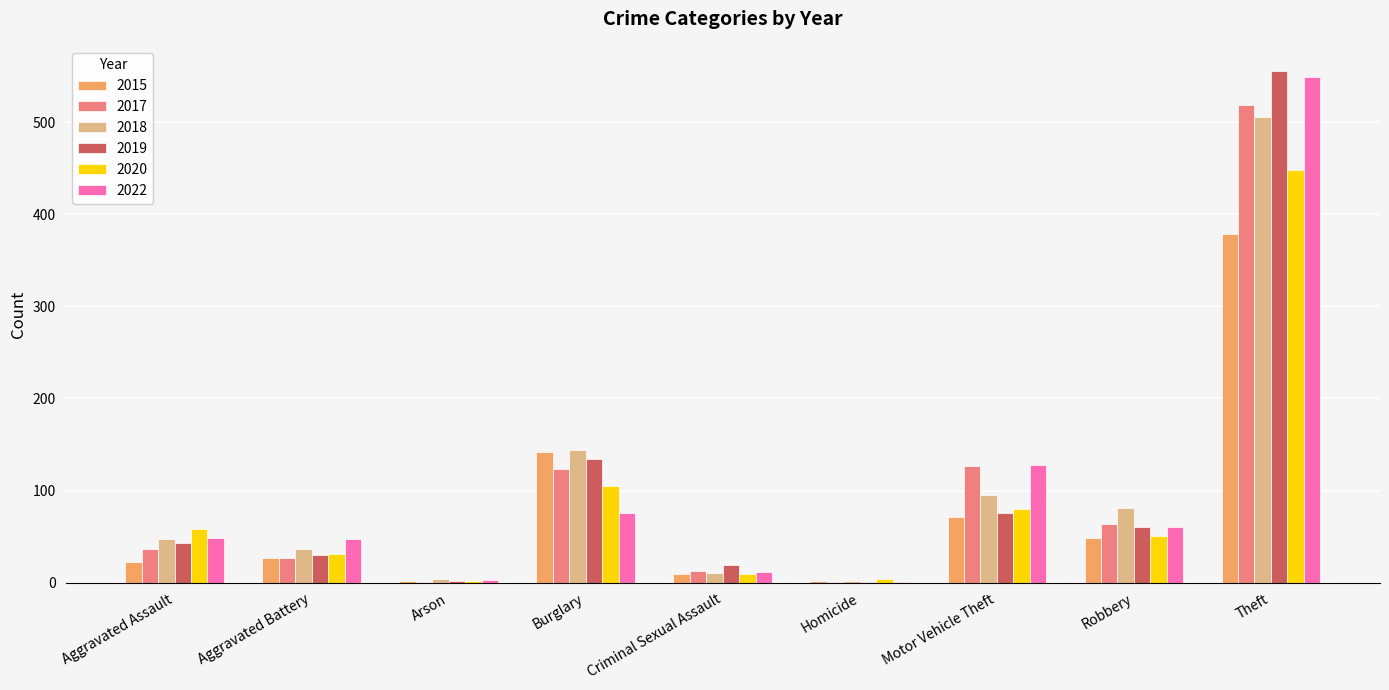

What is the maximum value for 2018?

506